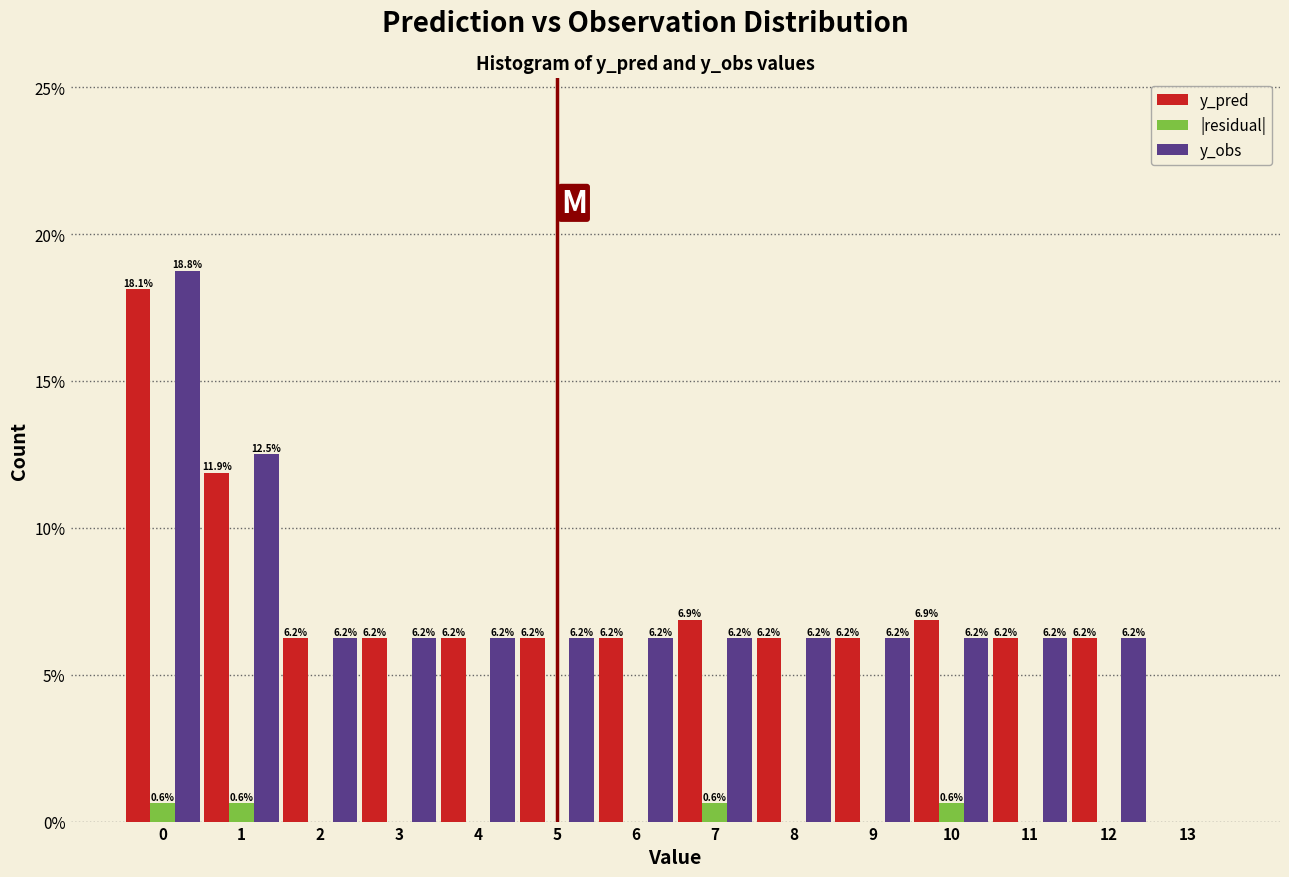

In the y_pred series, which range on the x-axis has the tallest bar?

-0.5 to 0.5